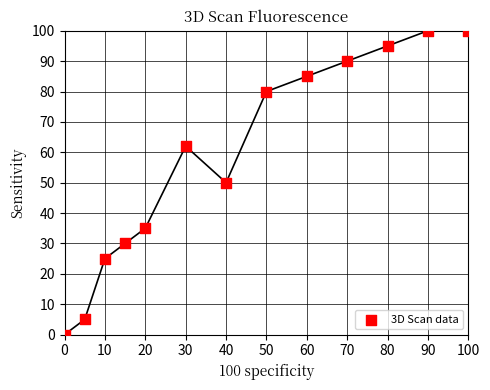

What is the range of X values (max minus min)?

100